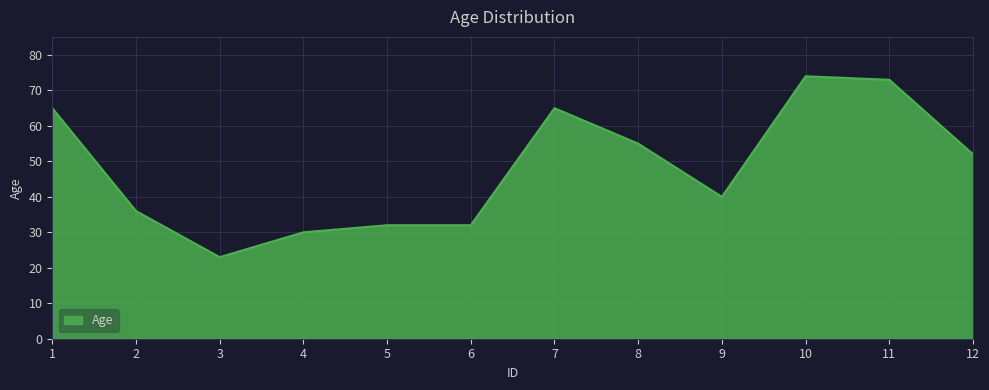

What is the ratio of the value at 3 to the value at 11?

0.3